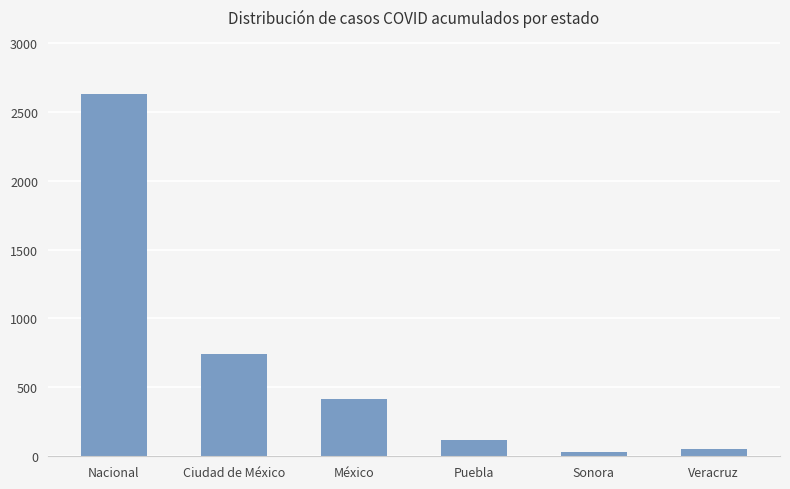

Rank the categories by value from highest to lowest.

Nacional, Ciudad de México, México, Puebla, Veracruz, Sonora